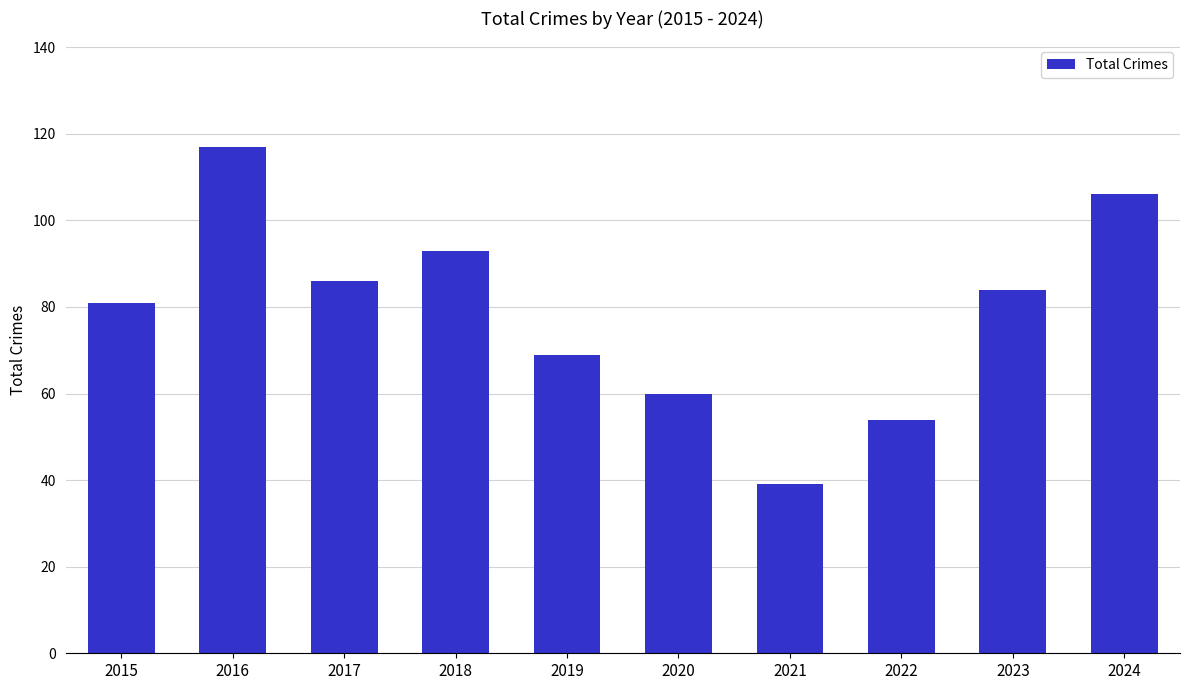

What is the sum of the values at 2019 and 2024?

175